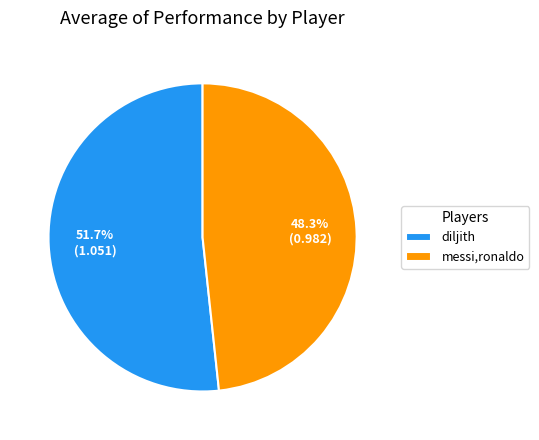

Approximately how many times larger is the value at messi,ronaldo compared to diljith?

0.9